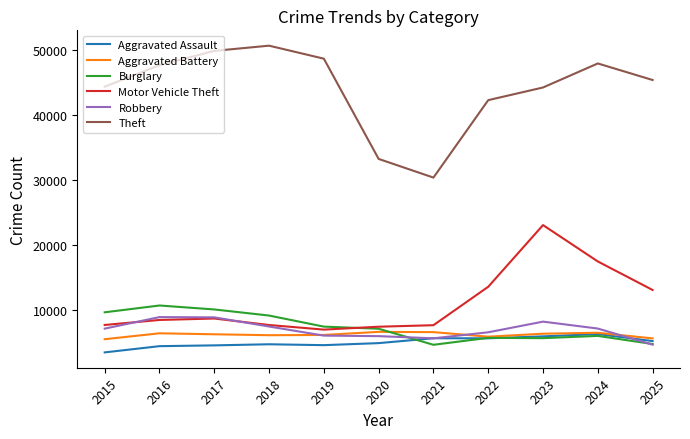

Which series has the largest total across all categories?

Theft